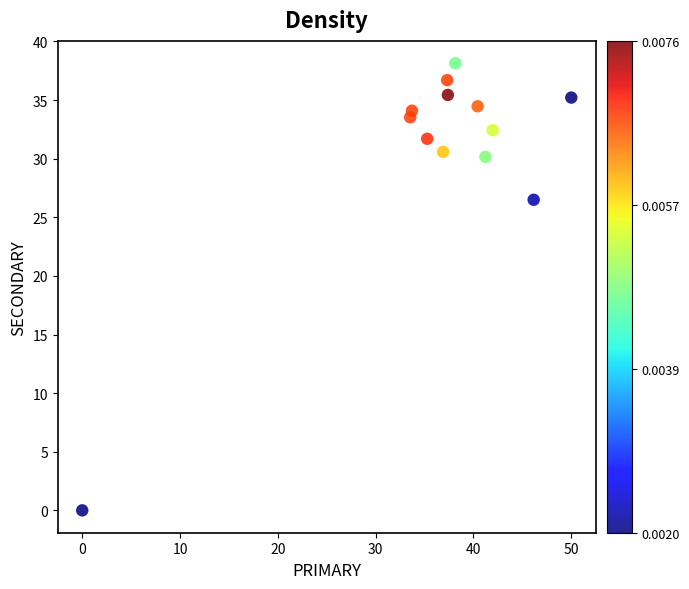

What Y value in the scatter plot is closest to 19?

26.5